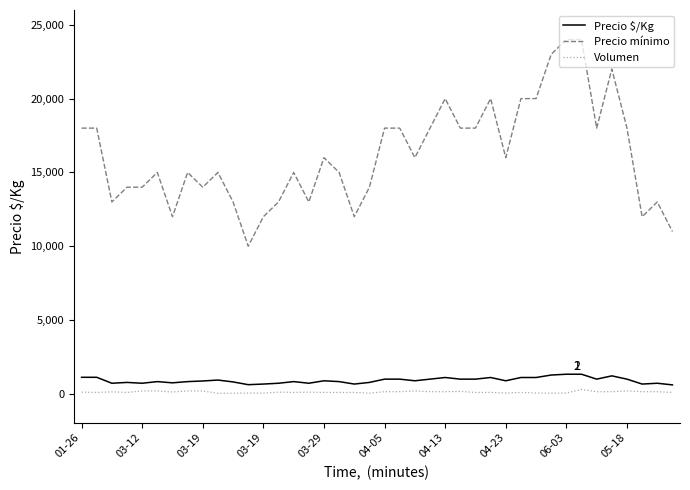

What is the minimum value for Precio mínimo?

10000